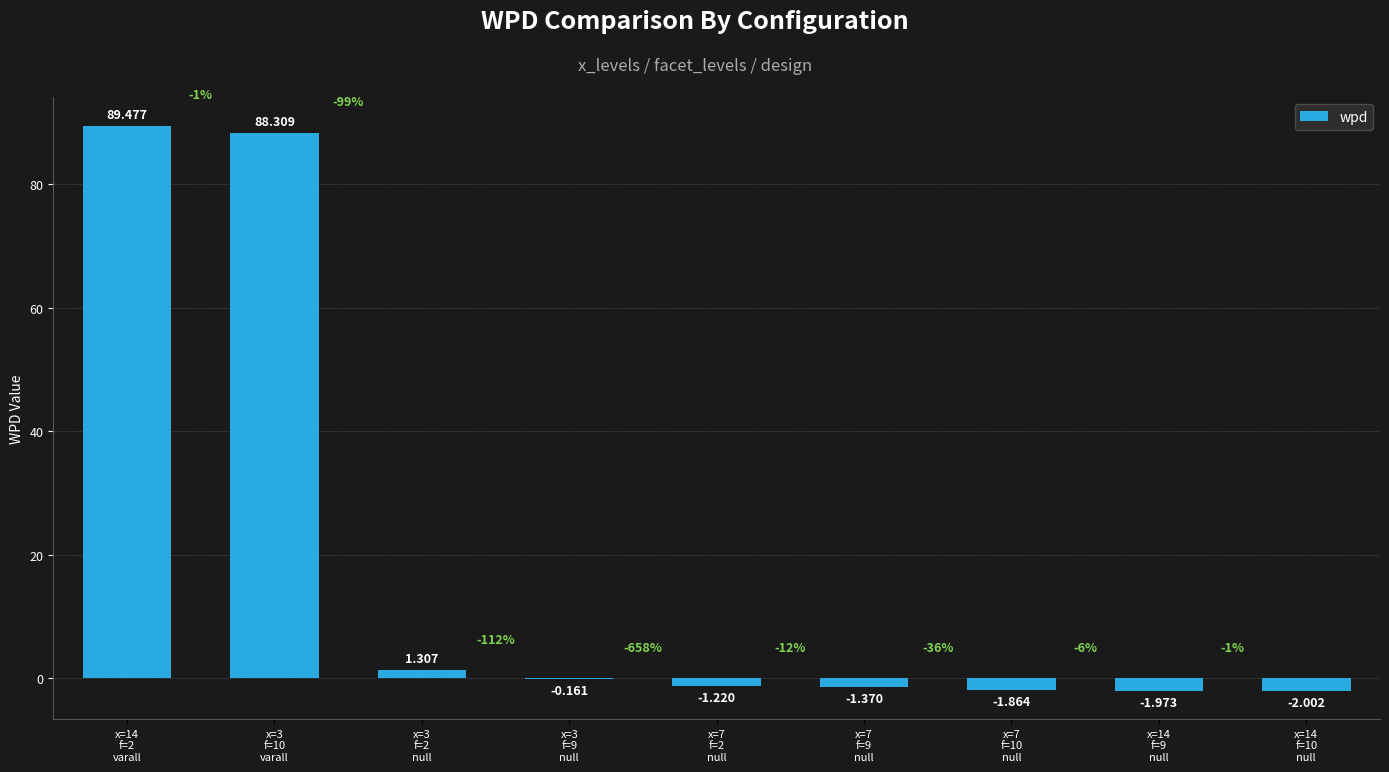

What position from the left is x=7
f=10
null?

7